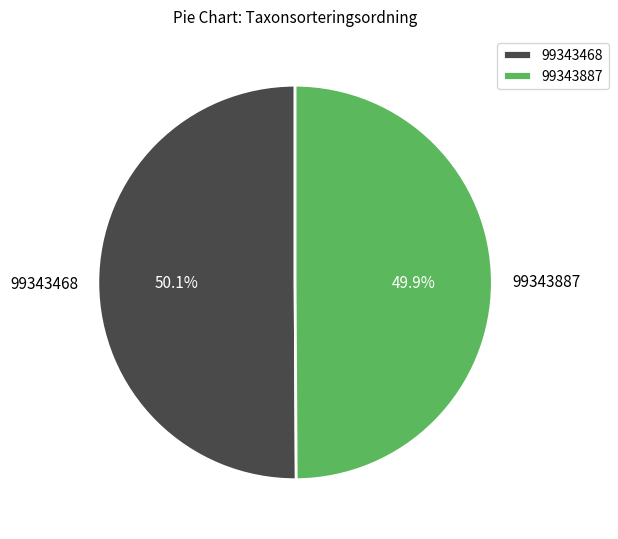

Is there any slice that represents more than half of the pie?

Yes